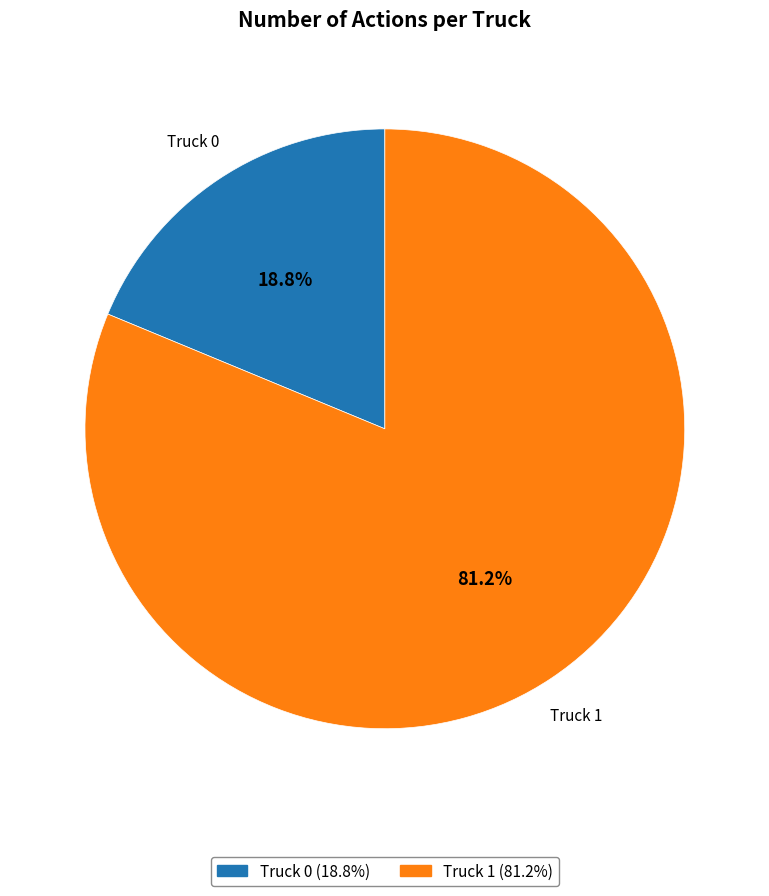

Between Truck 0 and Truck 1, which is larger?

Truck 1